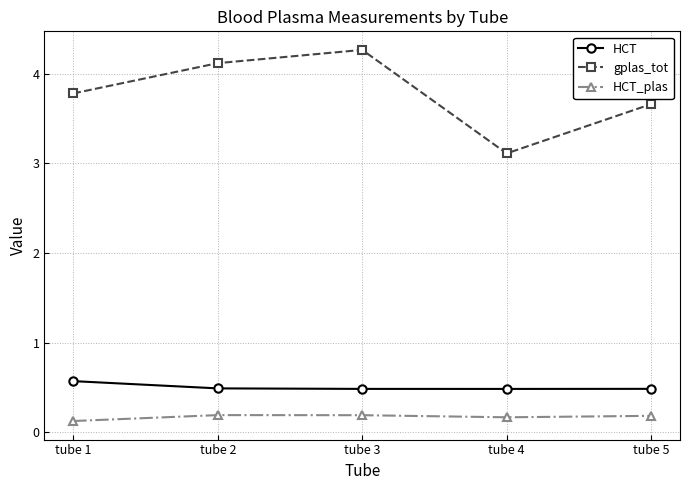

How many lines are shown in the chart?

3